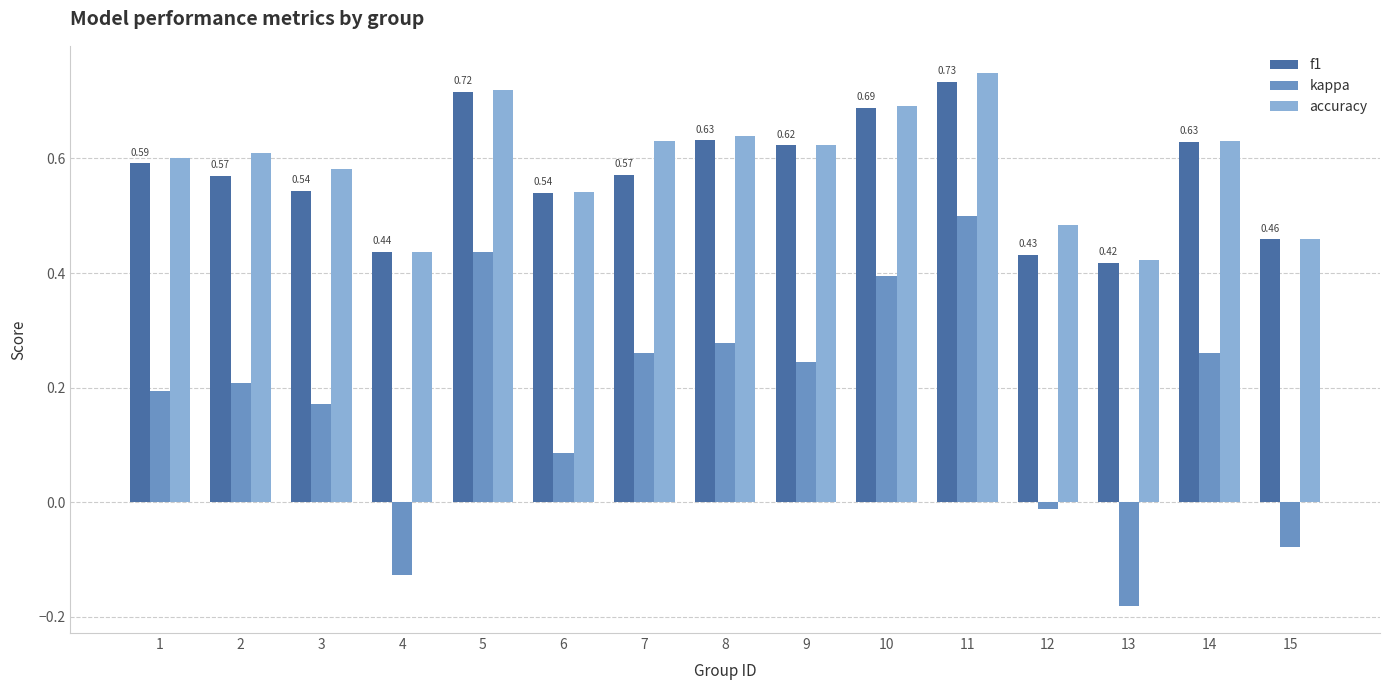

Is it true that accuracy equals 0.2 at 9?

False